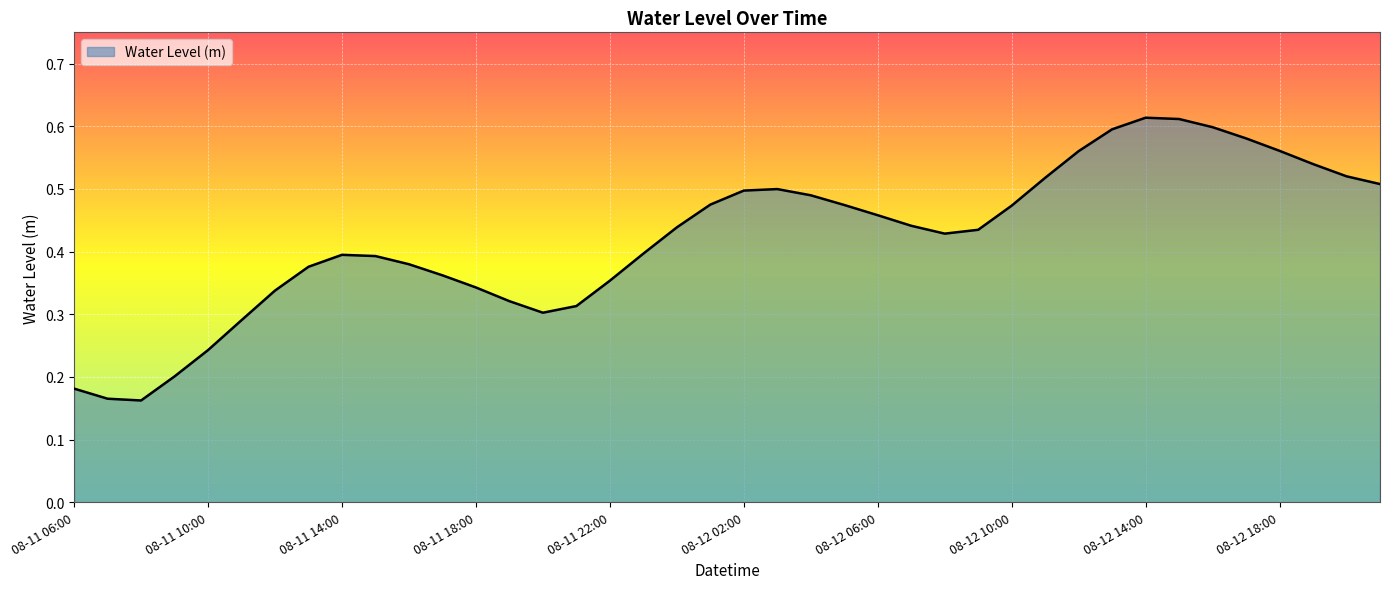

Is this an area chart (filled region under the line)?

Yes